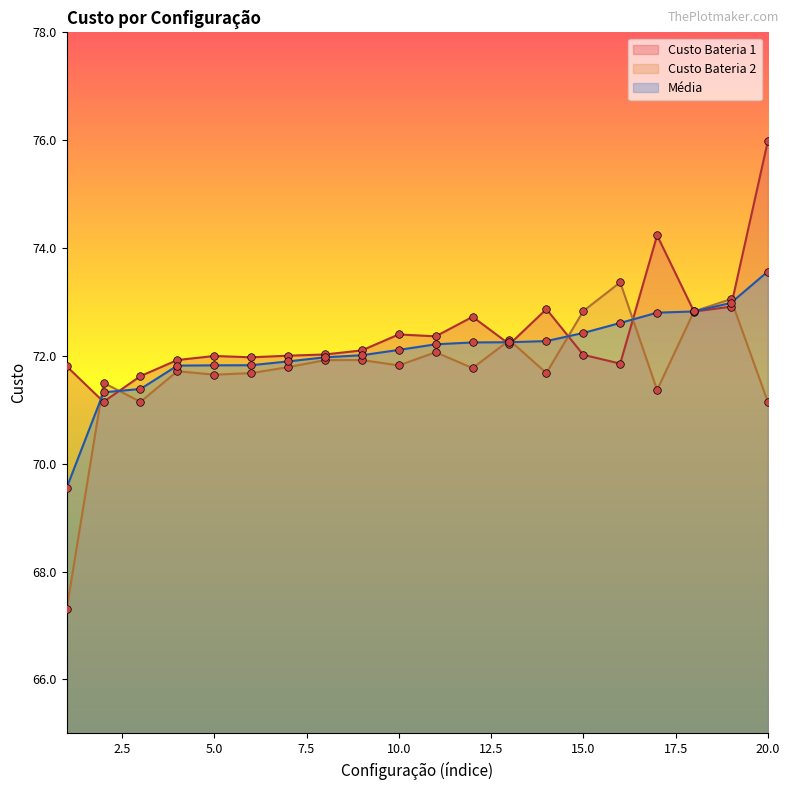

At which category is the sum across all series the highest?

20.0